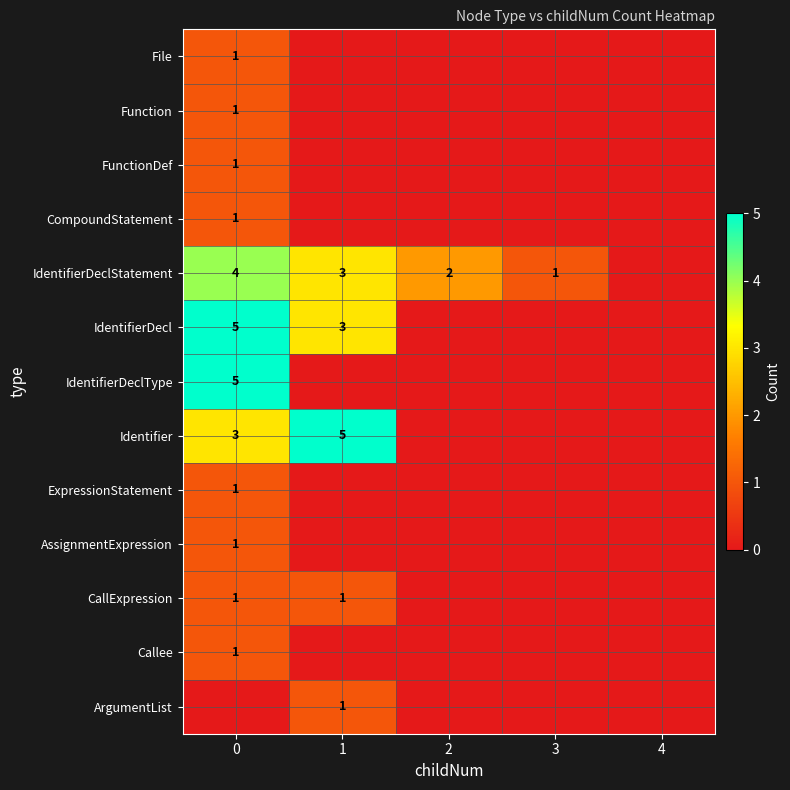

The IdentifierDeclStatement series shows 6 at 0. True or false?

False